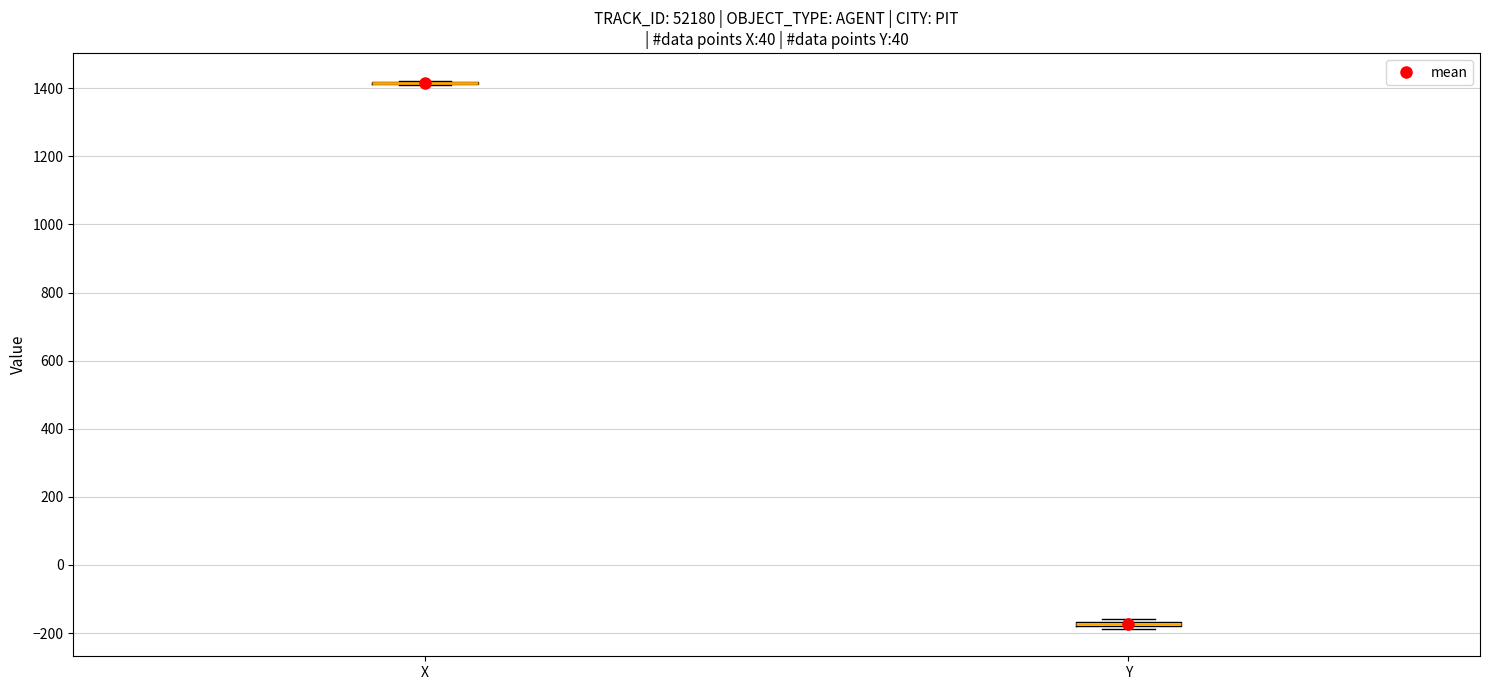

Where is the upper edge of the box for Y on the y-axis? The values are not printed on the chart, so give them approximately, as read against the axis.

-160